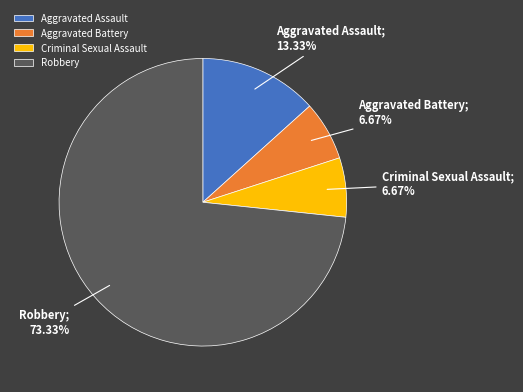

What percentage is the Robbery slice, to the nearest percent?

73%